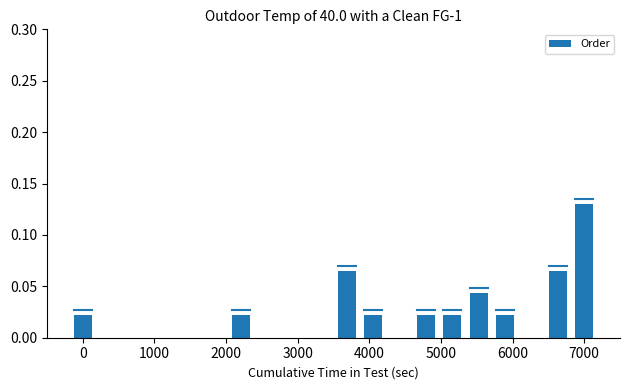

What is the sum of all values?

0.4